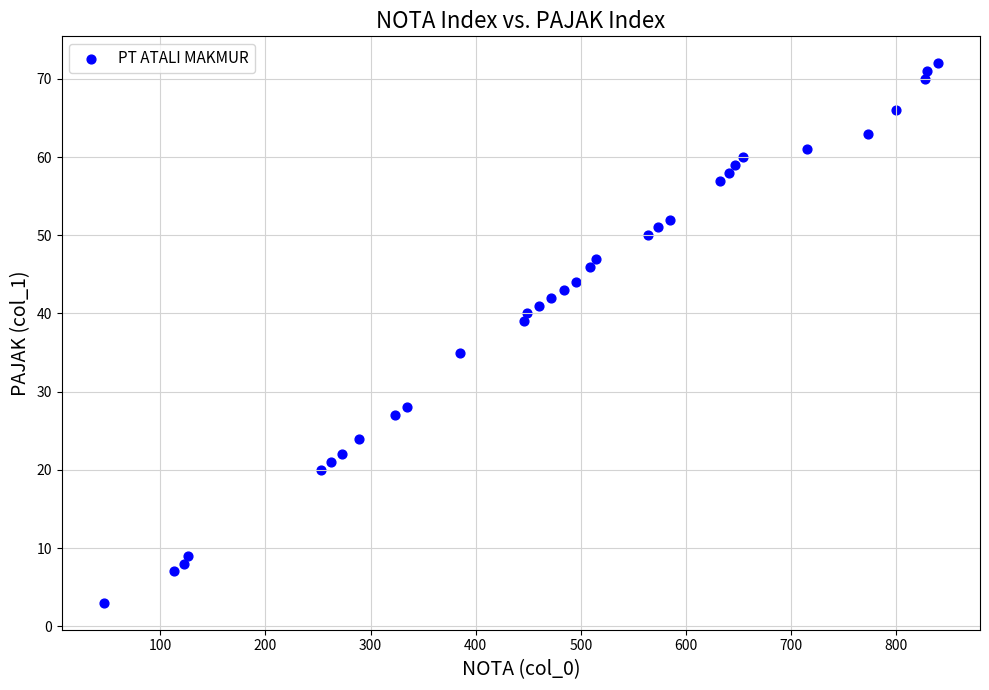

What is the range of Y values (max minus min)?

69